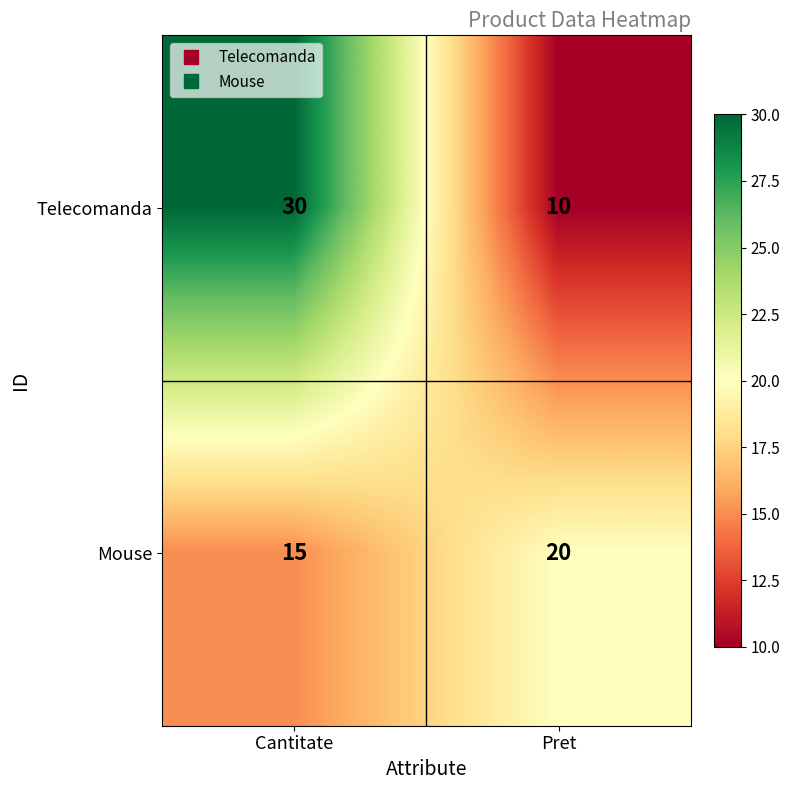

What is the difference between the highest and lowest values at Pret?

10